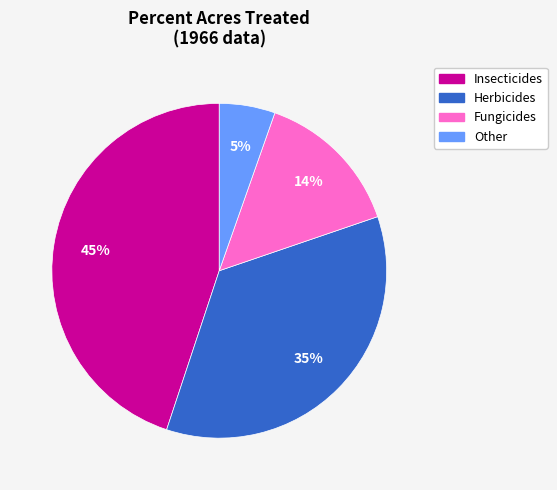

True or false: Insecticides accounts for 45% of the total.

True